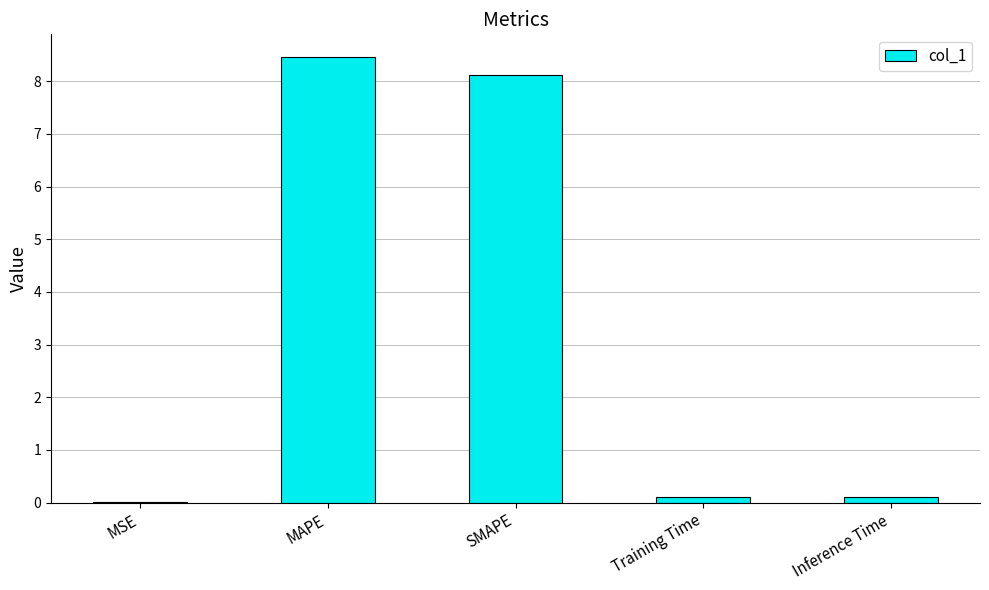

What is the approximate value at MAPE?

8.5